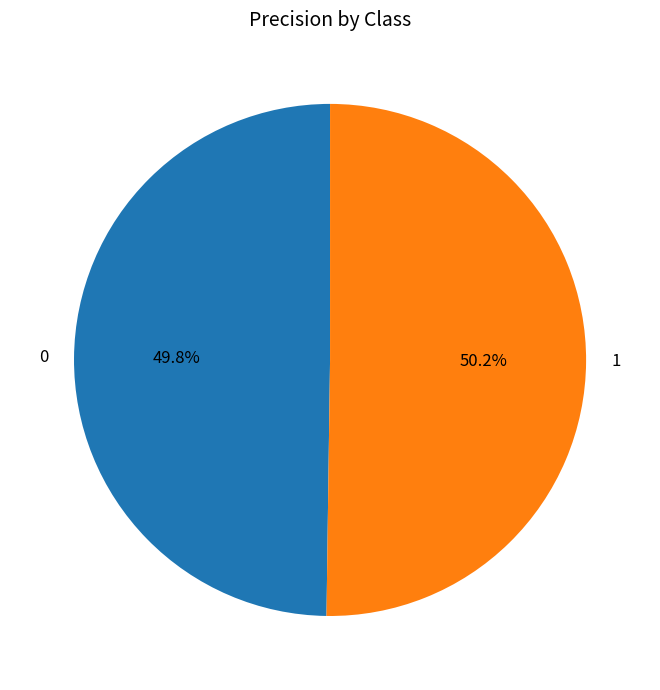

What percentage is the 0 slice, to the nearest percent?

50%